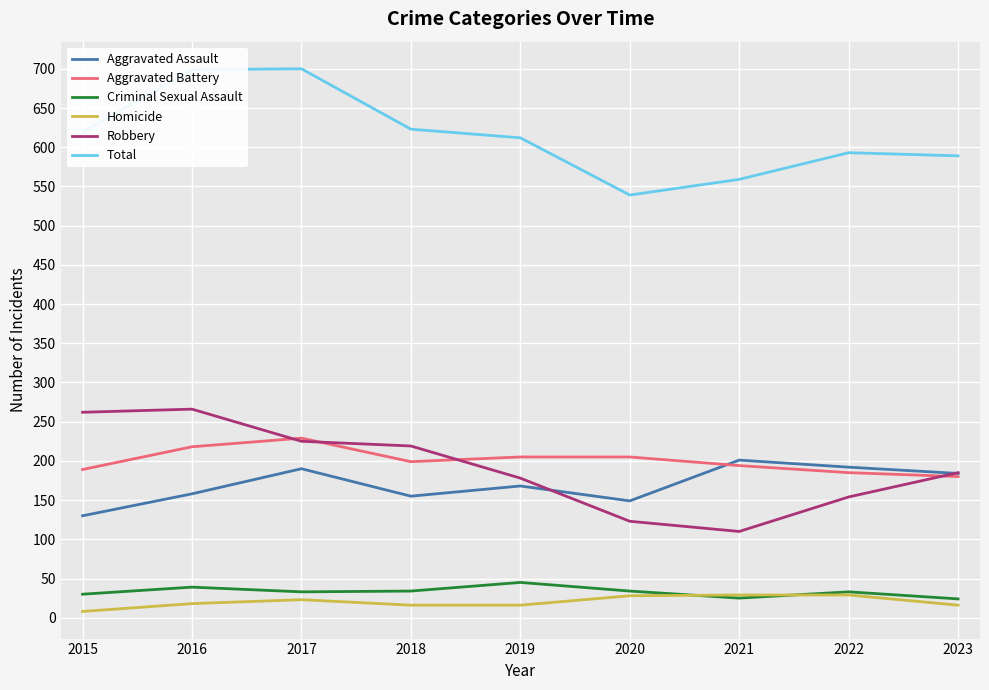

Is this an area chart (filled region under the line)?

No